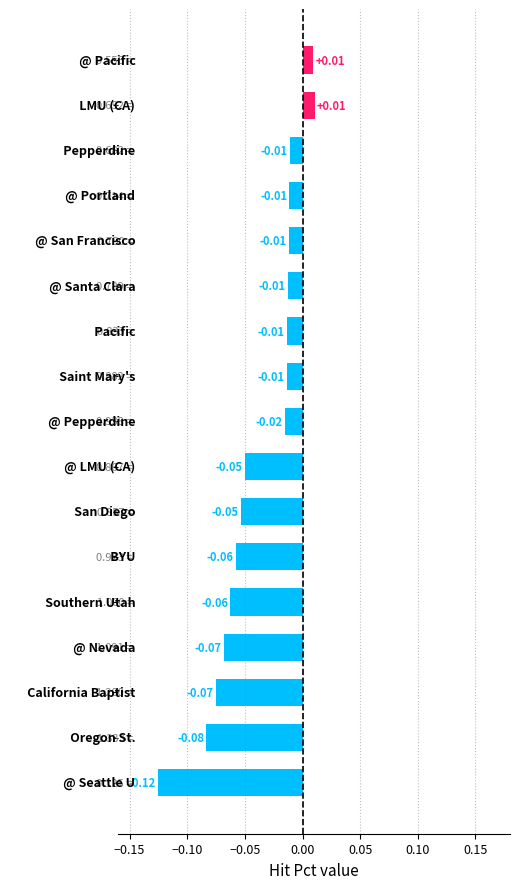

What is the sum of all values?

-0.6